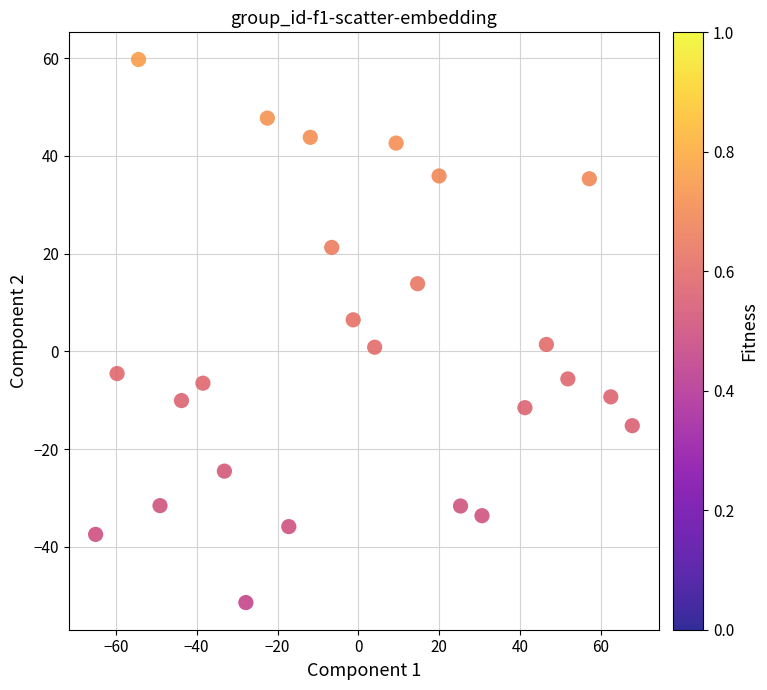

What is the range of X values (max minus min)?

132.8